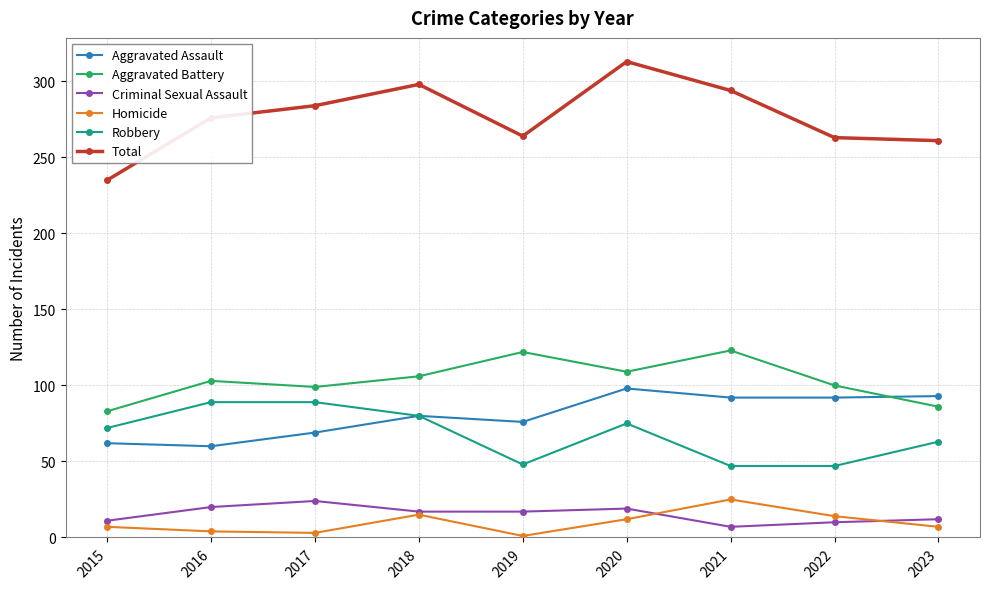

True or false: Aggravated Assault has more than 0 interior local peaks.

True